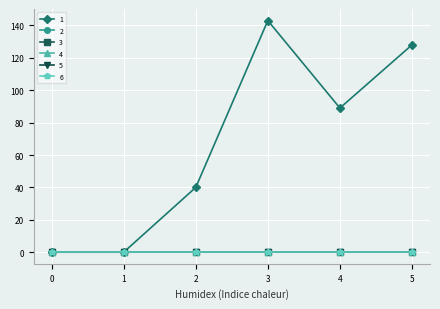

Which series changed the most between 3 and 5?

1